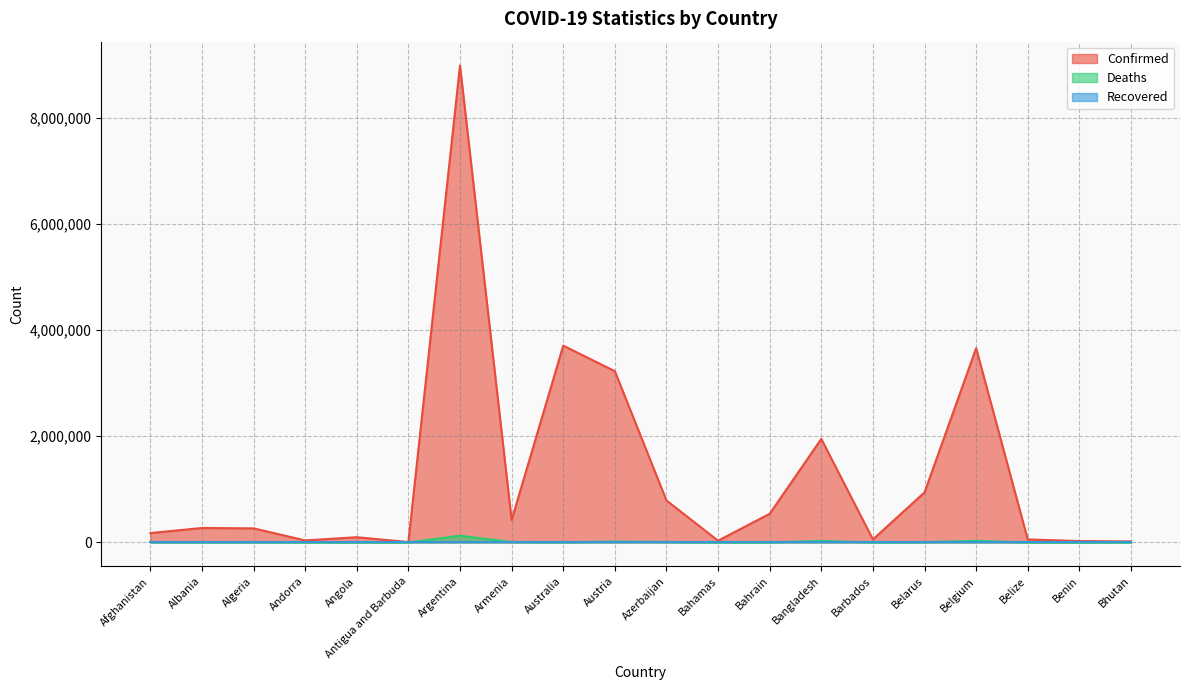

At how many categories does at least one series exceed 2926373?

4